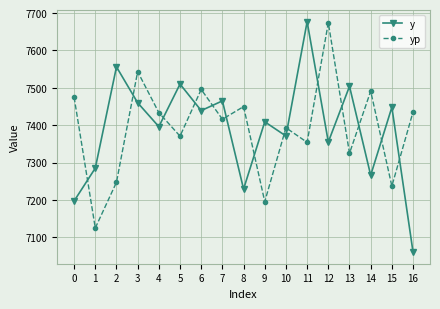

Which series ends up on top after the final intersection of y and yp?

yp